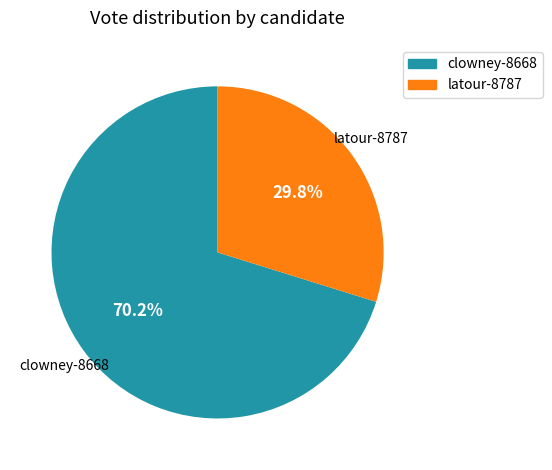

To the nearest percent, what is the difference between the largest and smallest slice percentages?

40%